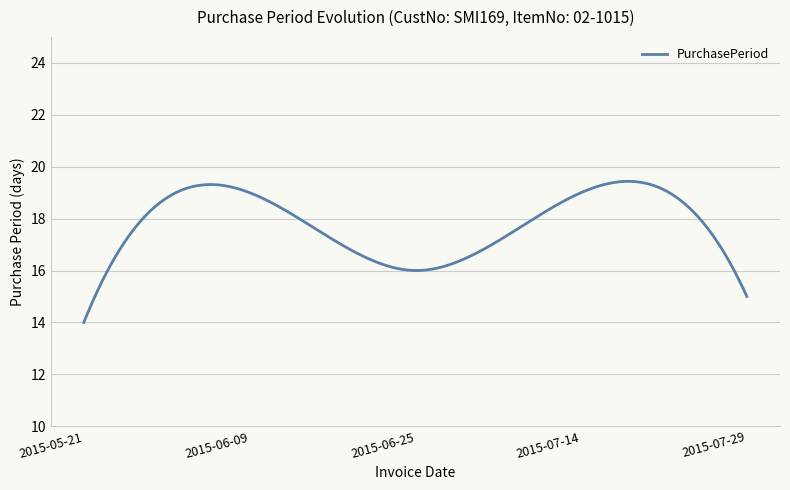

What is the difference between the maximum and minimum values?

5.4